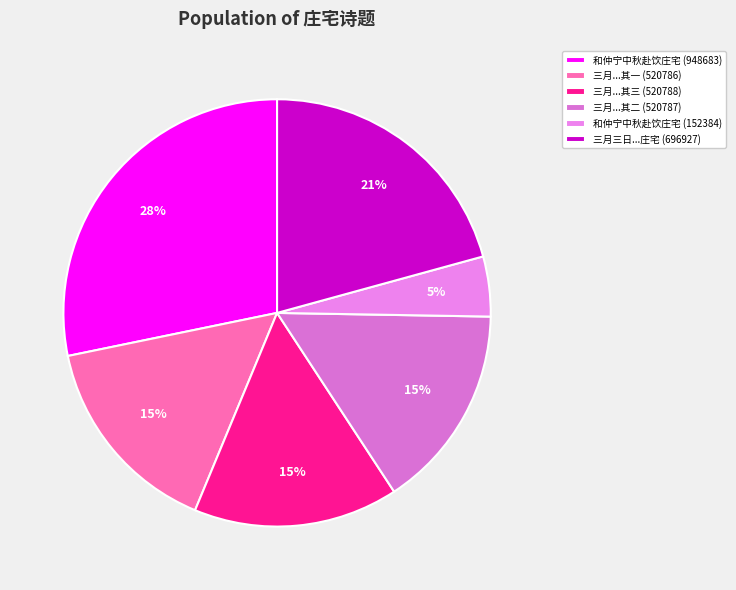

How many slices are in this pie chart?

6